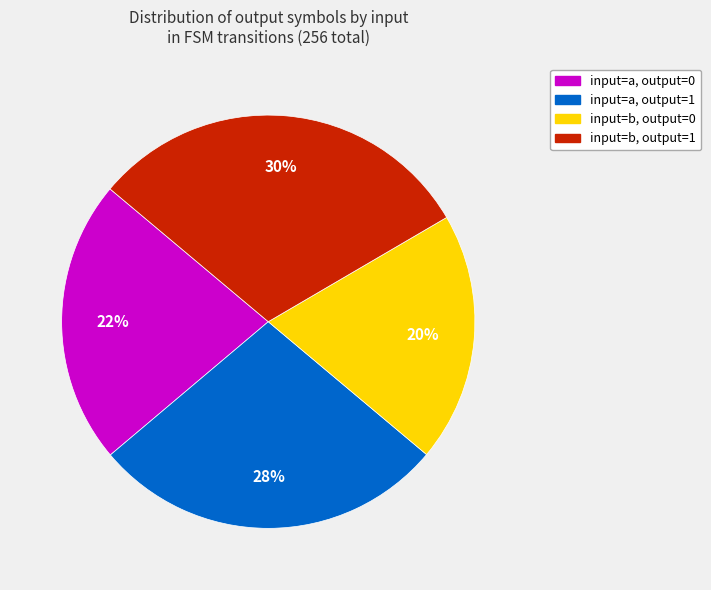

Is there any slice that represents more than half of the pie?

No